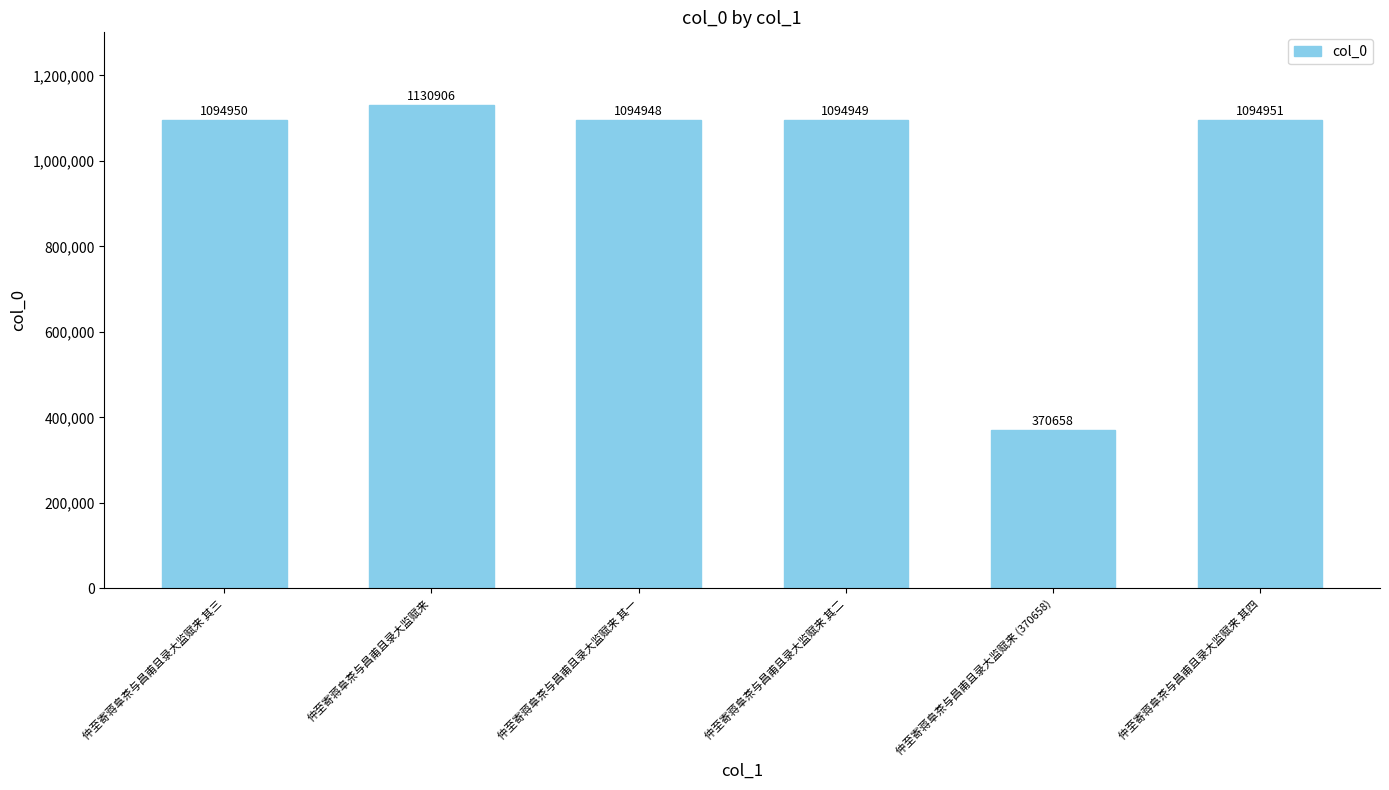

How many data points does each series have?

6